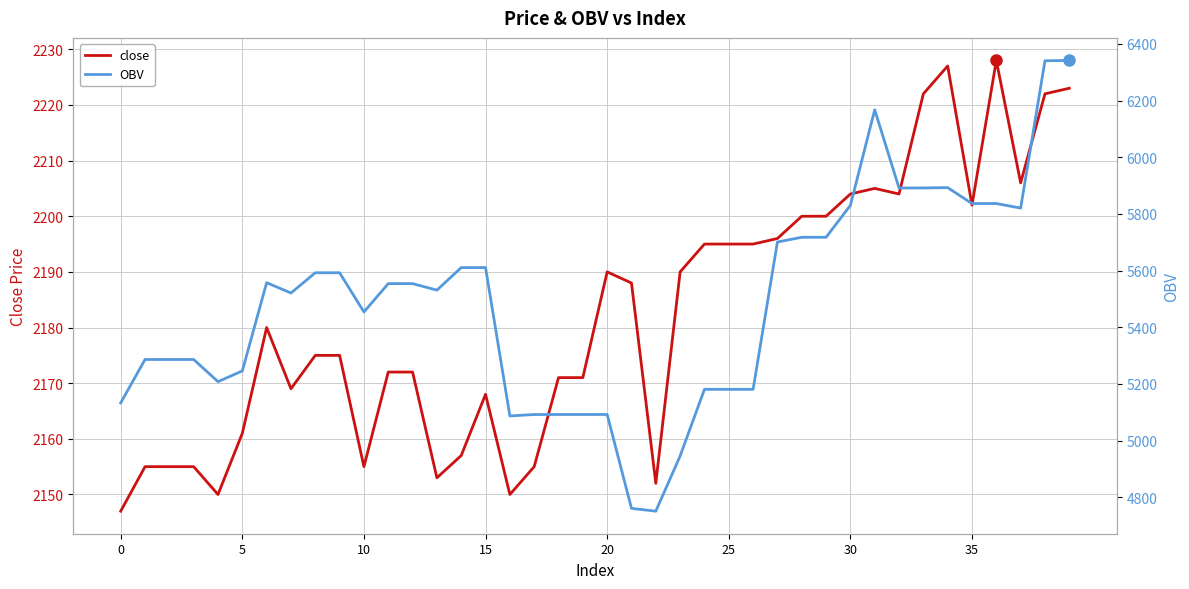

Reading left to right, extract all data points from this chart.

close: 2147.0	2155.0	2155.0	2155.0	2150.0	2161.0	2180.0	2169.0	2175.0	2175.0	2155.0	2172.0	2172.0	2153.0	2157.0	2168.0	2150.0	2155.0	2171.0	2171.0	2190.0	2188.0	2152.0	2190.0	2195.0	2195.0	2195.0	2196.0	2200.0	2200.0	2204.0	2205.0	2204.0	2222.0	2227.0	2202.0	2228.0	2206.0	2222.0	2223.0
OBV: 5133.0	5286.3	5286.3	5286.3	5207.9	5245.9	5557.4	5520.9	5592.4	5592.4	5454.1	5554.1	5554.1	5531.1	5610.6	5610.7	5087.0	5092.0	5092.1	5092.1	5092.2	4760.8	4750.8	4945.8	5180.9	5180.9	5180.9	5700.9	5717.6	5717.6	5830.3	6167.6	5891.6	5891.8	5892.9	5836.7	5836.8	5820.6	6340.6	6341.9